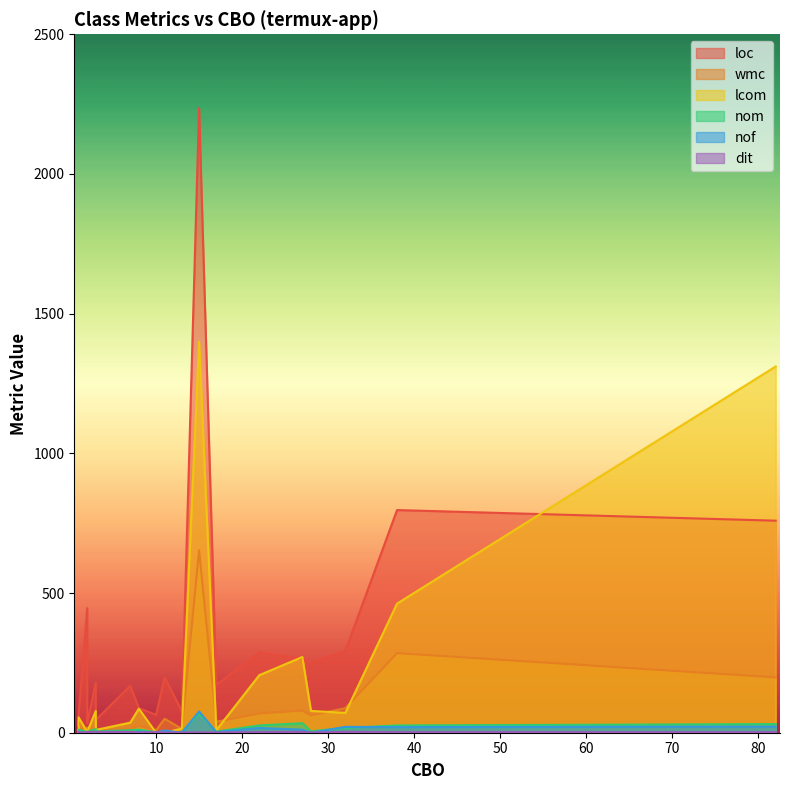

Where is the first local maximum for wmc?

3